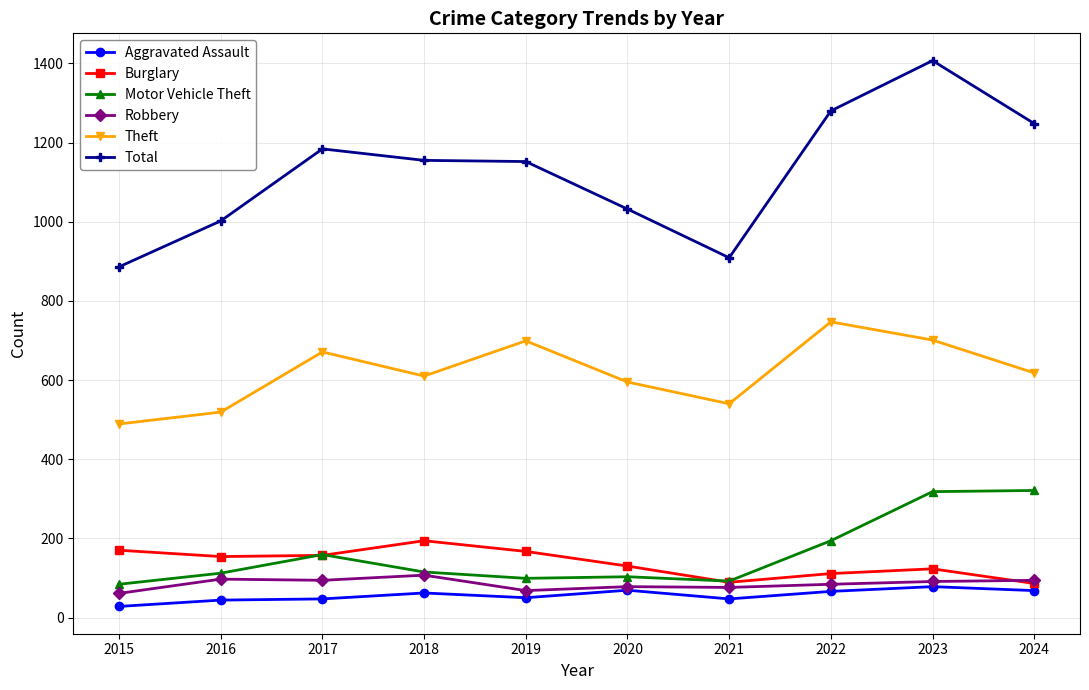

What is the difference between the maximum and minimum values in the Total series?

521